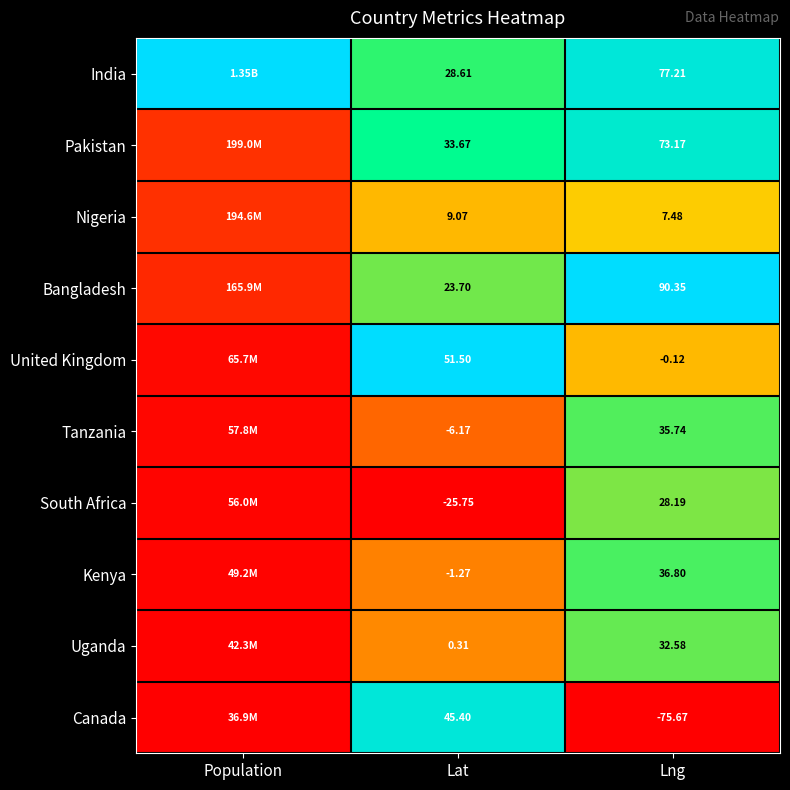

Rank the series at Lng from lowest to highest value.

Canada, United Kingdom, Nigeria, South Africa, Uganda, Tanzania, Kenya, Pakistan, India, Bangladesh